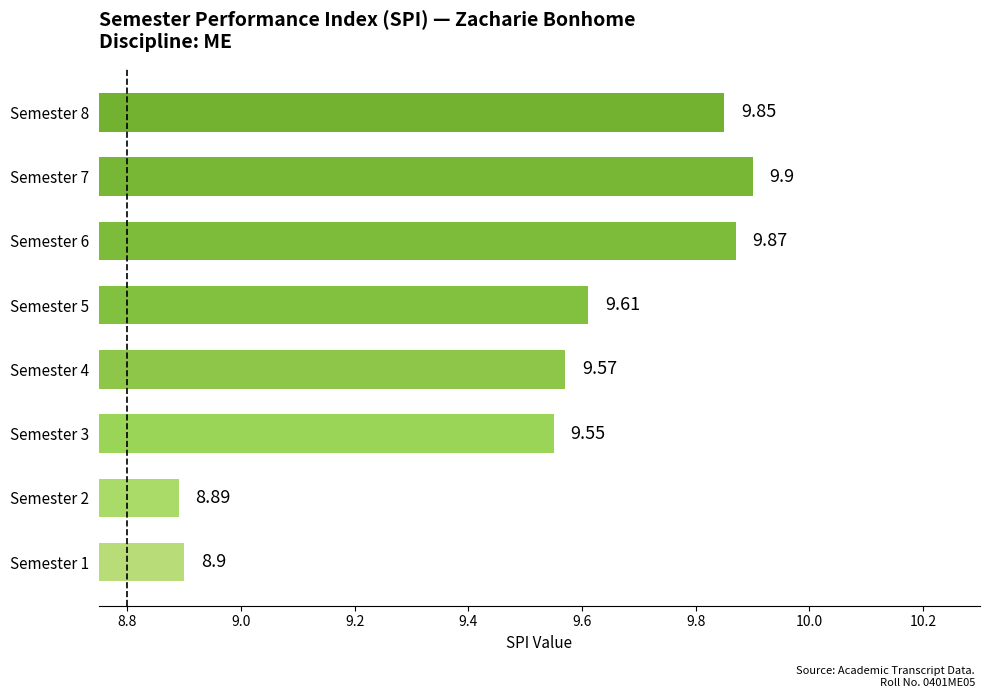

List the labels in order of value, smallest first.

Semester 2, Semester 1, Semester 3, Semester 4, Semester 5, Semester 8, Semester 6, Semester 7